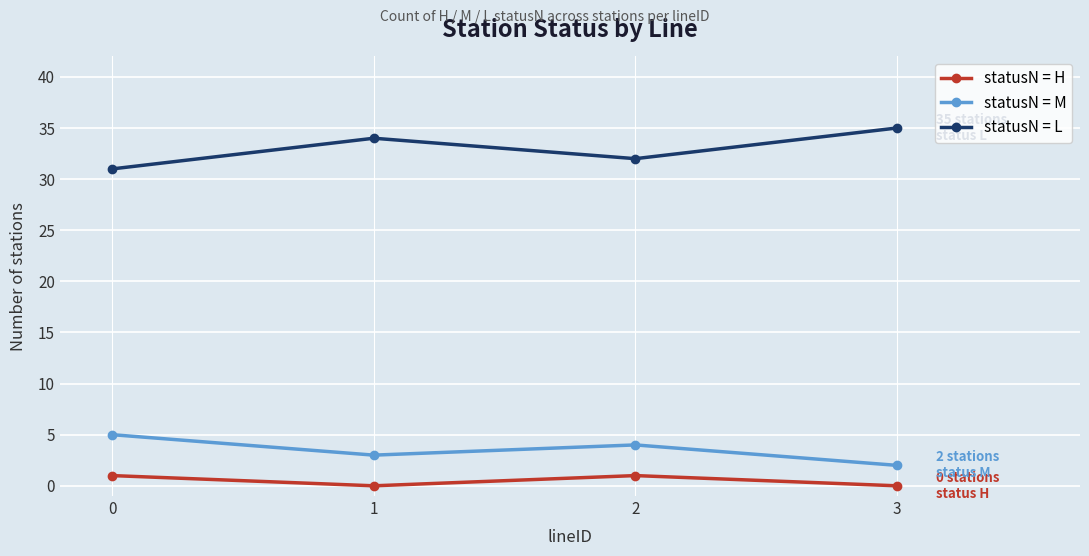

Rank the series by their maximum value, from highest to lowest.

statusN = L, statusN = M, statusN = H